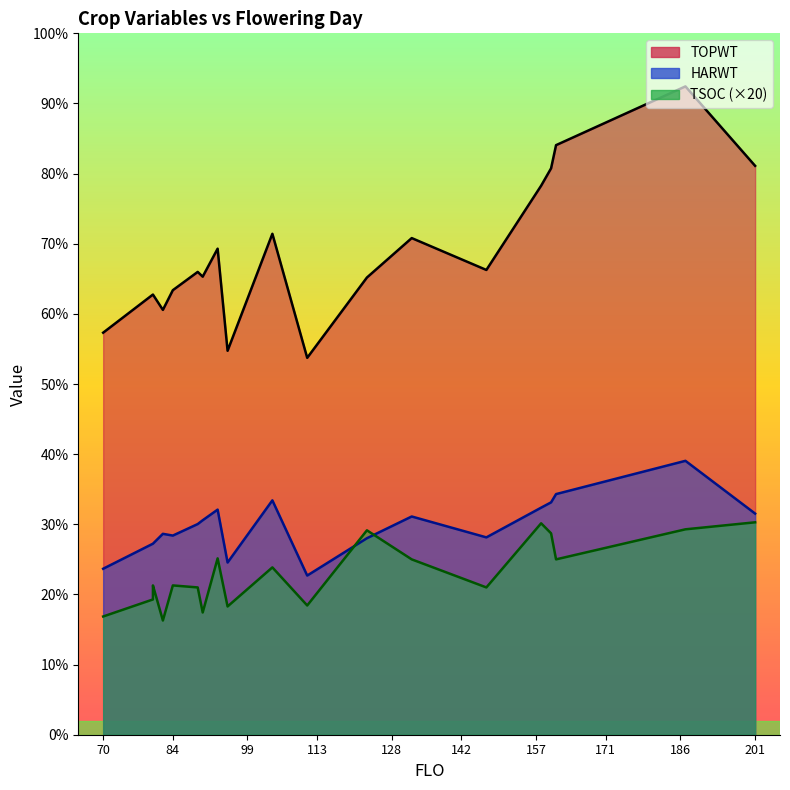

At which label is HARWT closest to 4322?

132